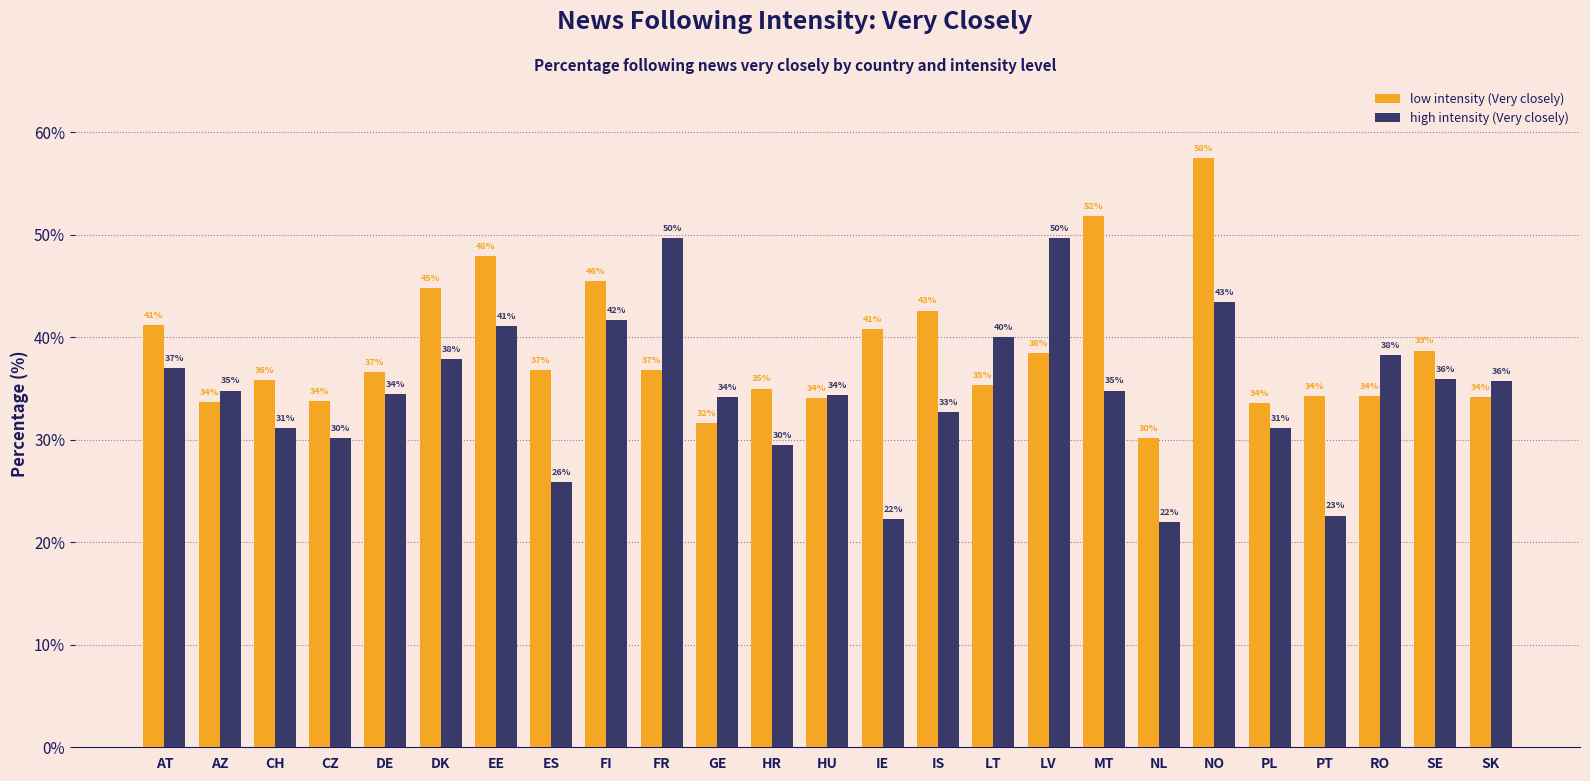

What is the value of the high intensity (Very closely) bar at the 7th from the left?

41.1